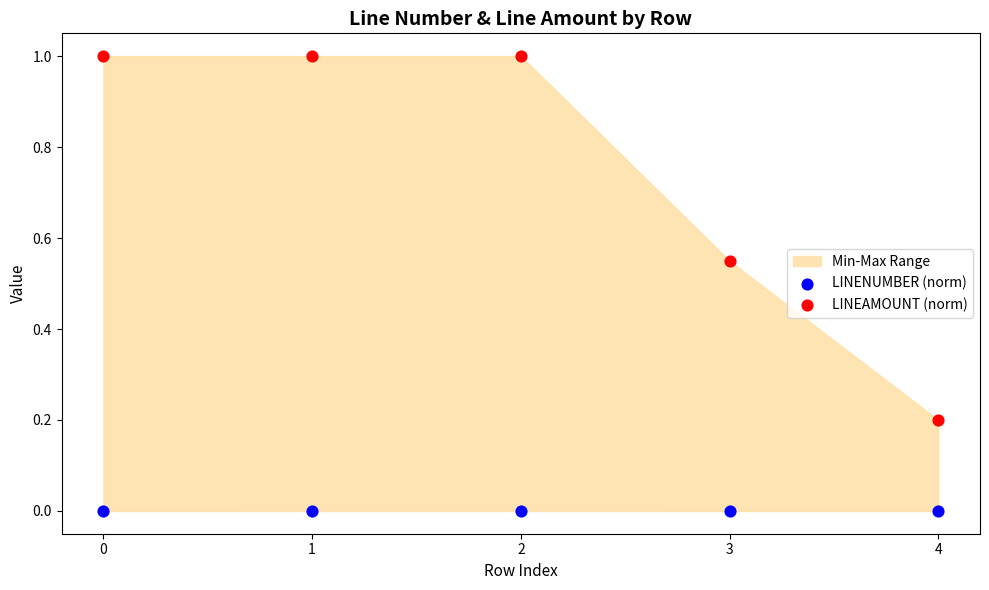

Across all data points, what is the average Y value?

0.4